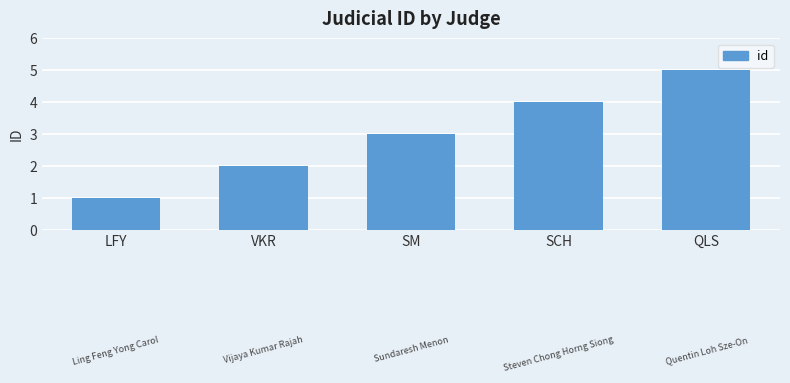

What is the change in value from LFY to SCH?

+3